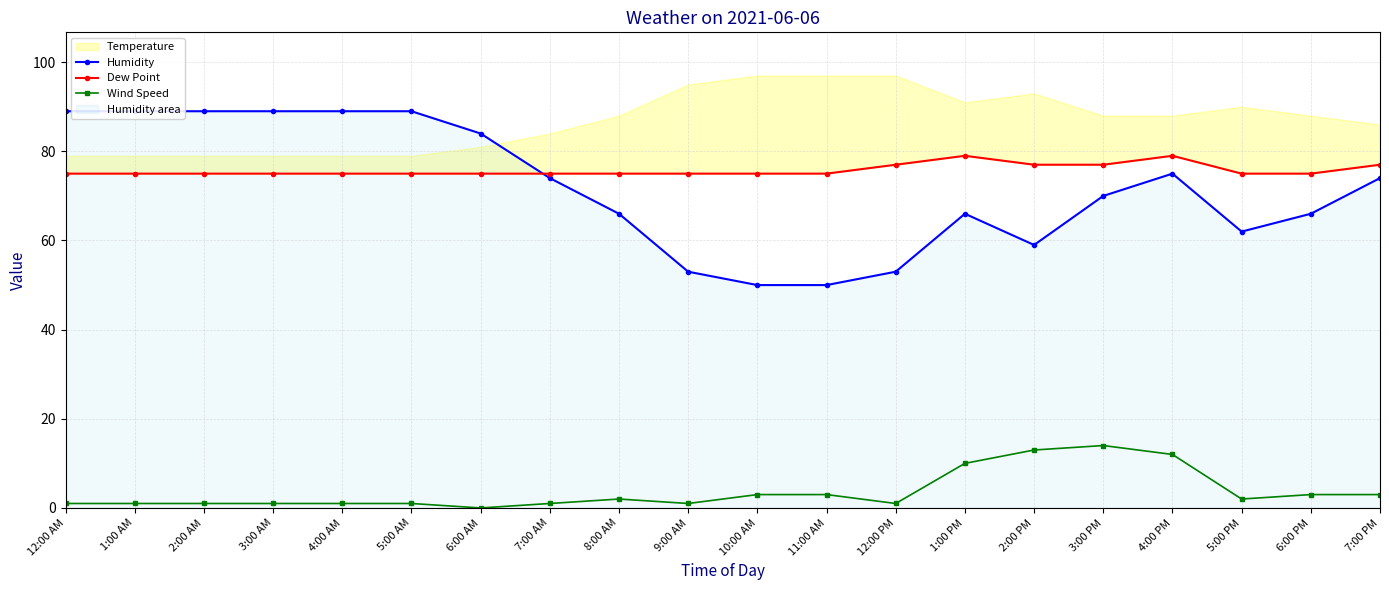

Is it true that Wind Speed equals 2 at 5:00 PM?

True